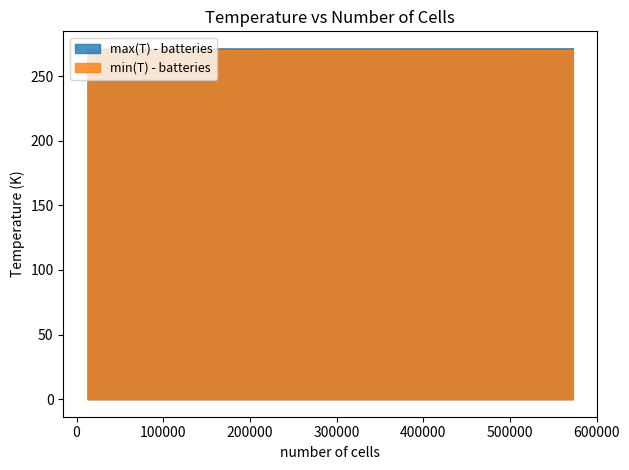

What is the approximate value of max(T) - batteries at 45775?

271.1